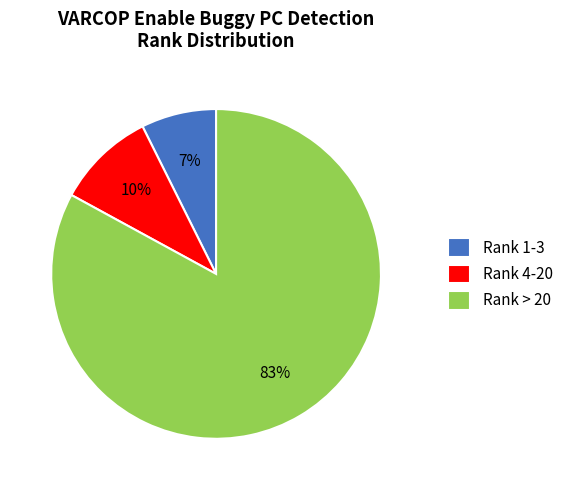

What is the smallest slice in the pie chart?

Rank 1-3